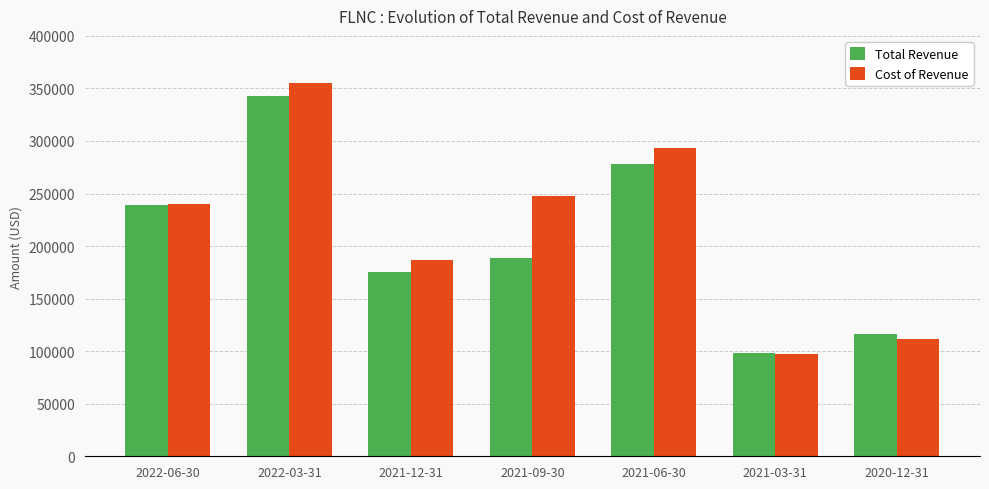

What is the label of the 5th bar from the right?

2021-12-31